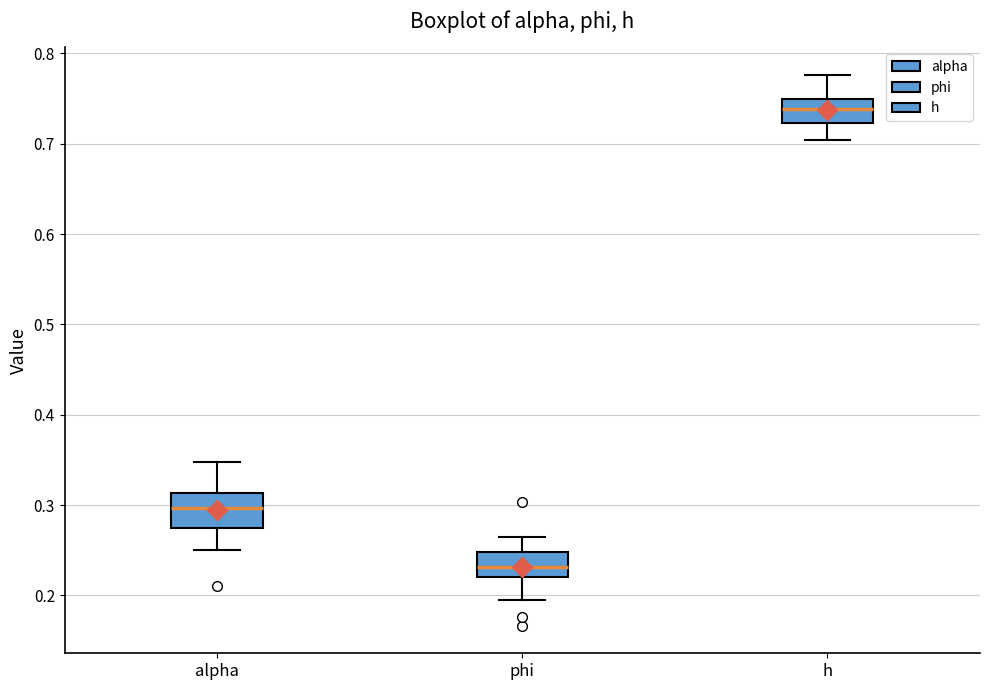

Which box is the tallest, from its lower edge to its upper edge?

alpha